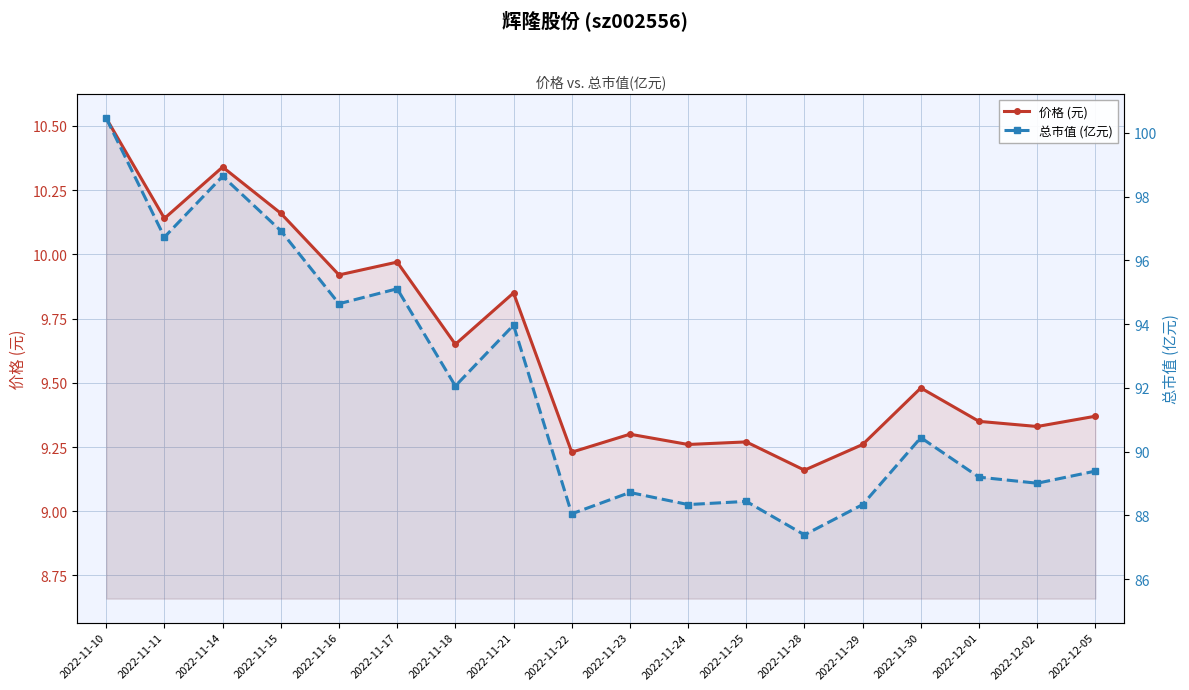

Which category has the highest value in the 价格 (元) series?

2022-11-10